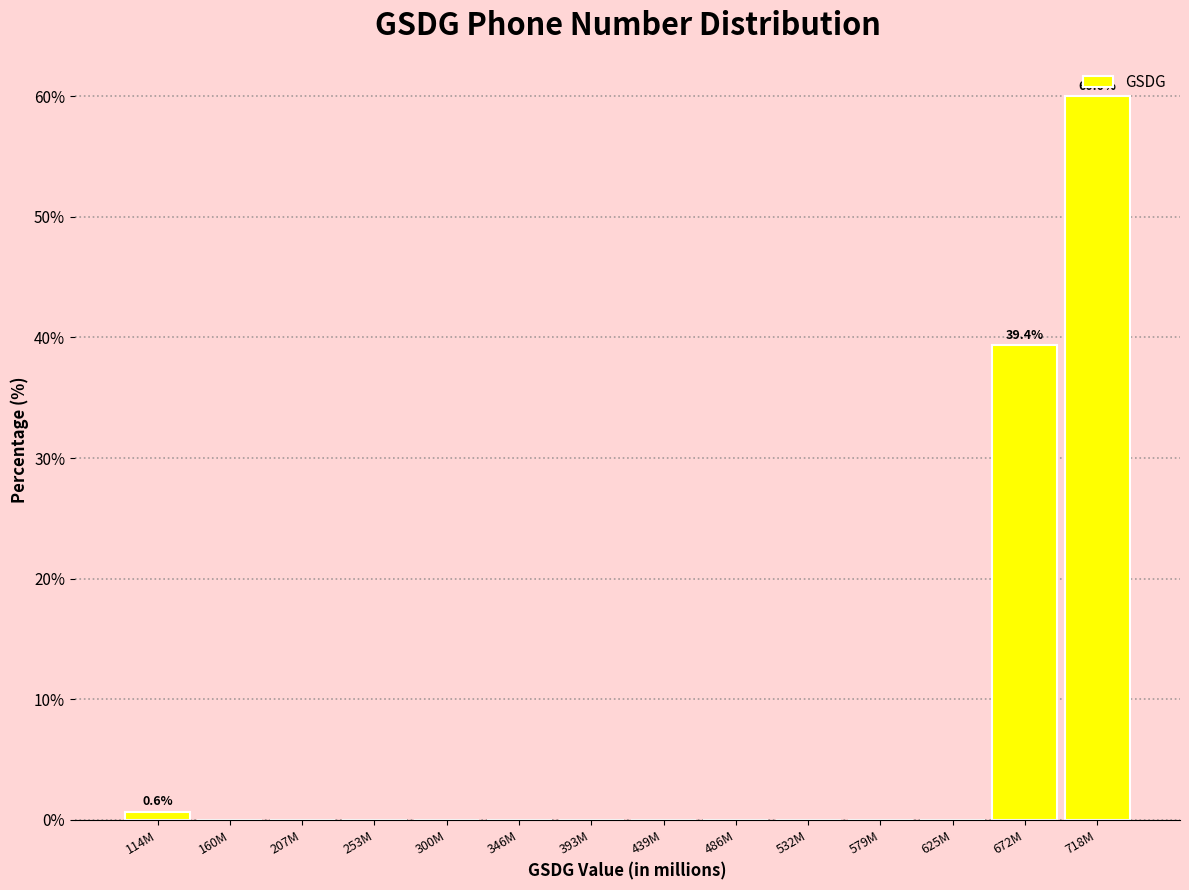

What is the greatest value displayed?

60.0